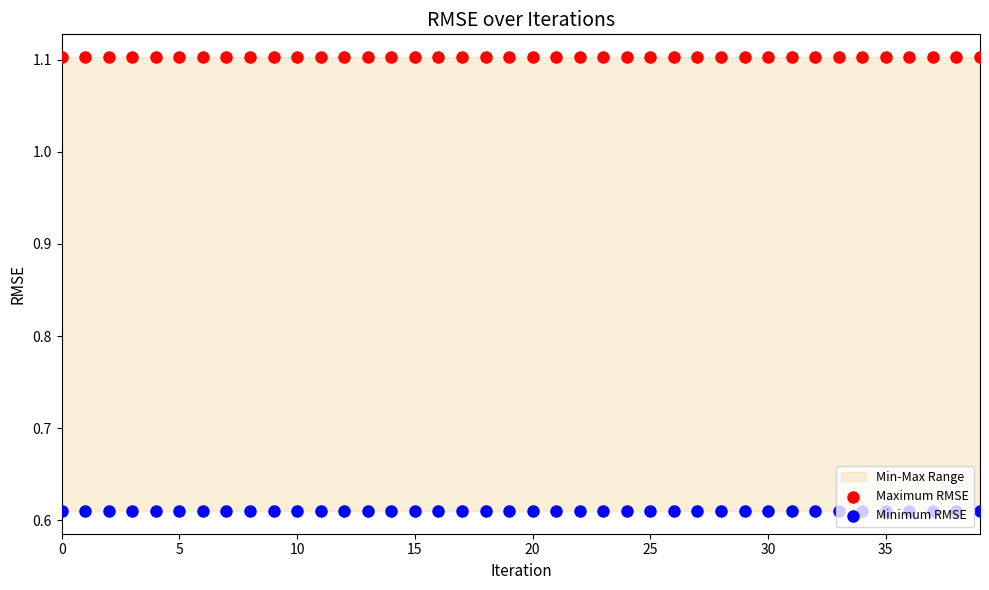

At how many categories does at least one series exceed 0?

40